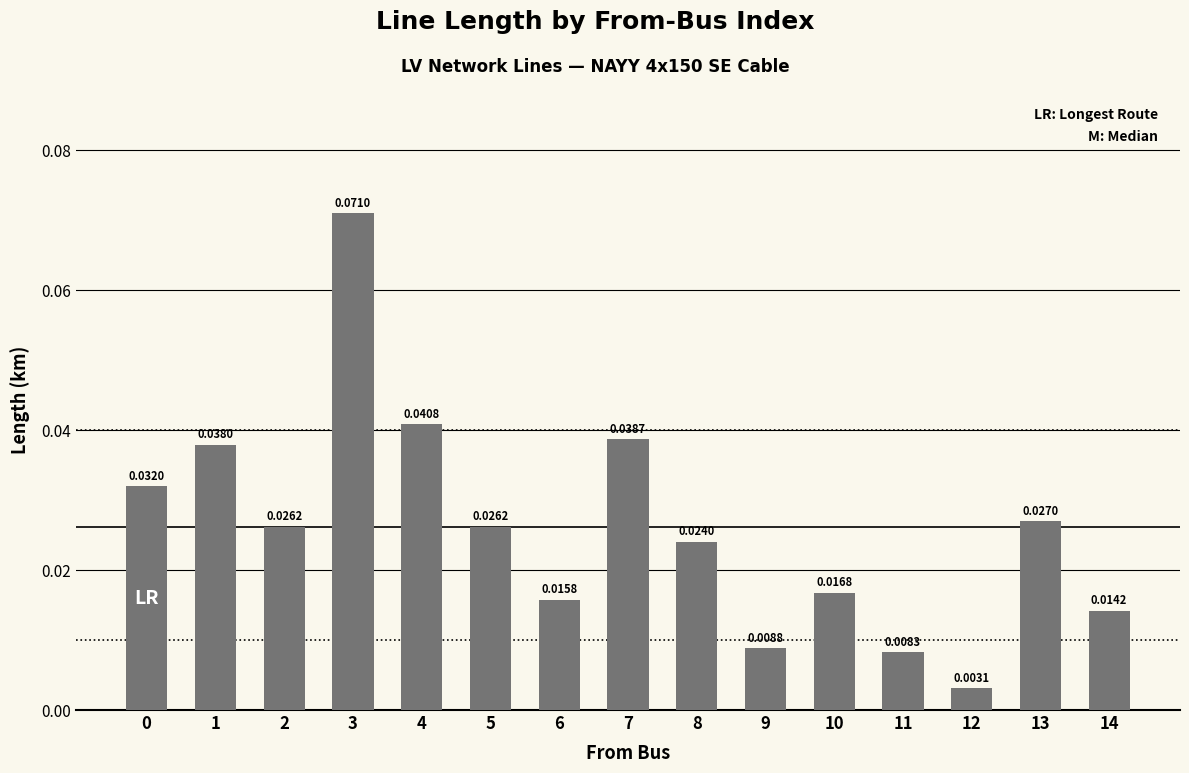

Between 7 and 14, which is larger?

7